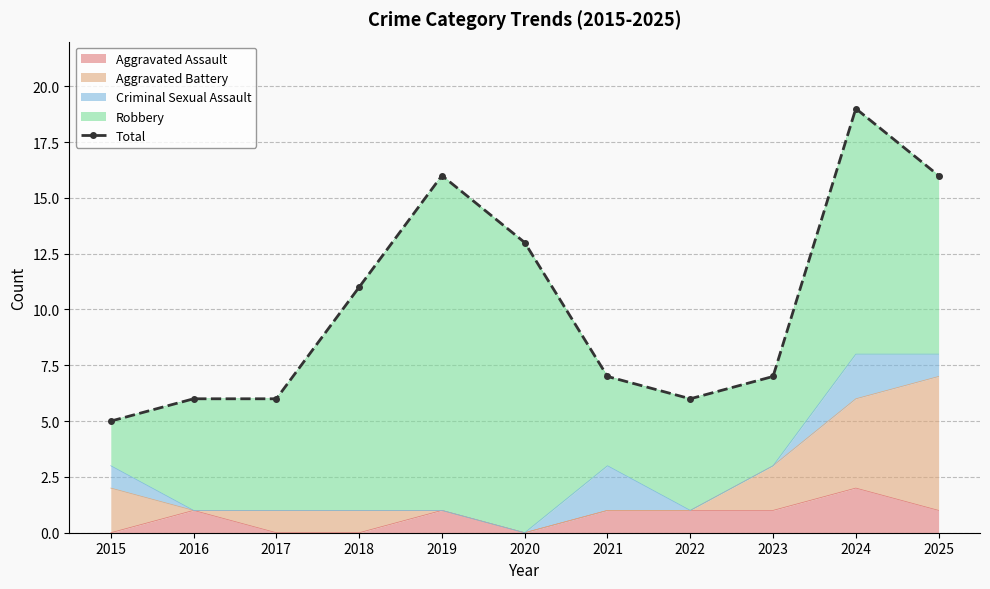

Count the number of values greater than 7.

5